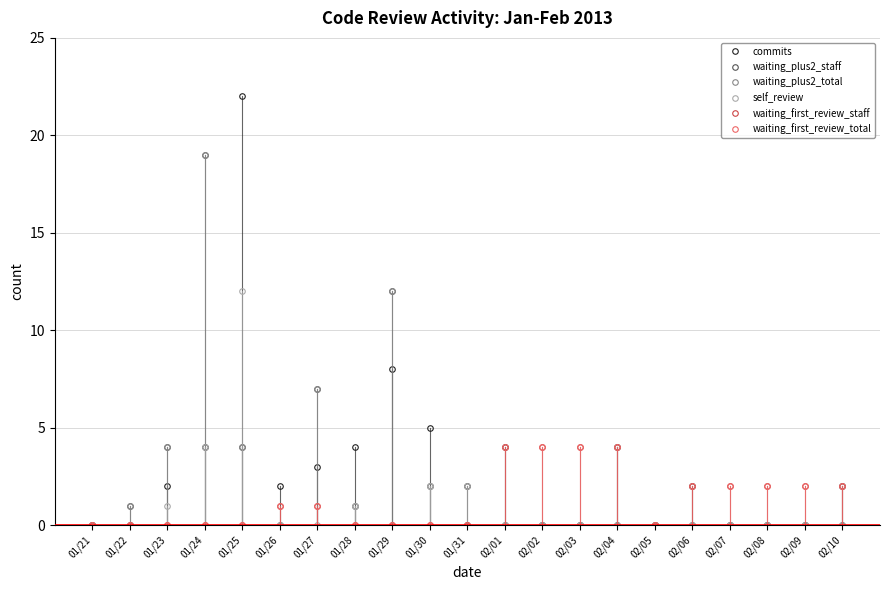

What is the label of the 13th point from the right?

01/29